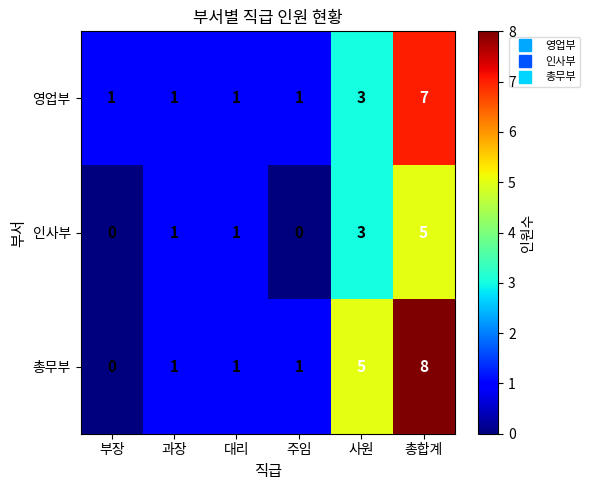

At which category does the chart reach its peak across all series?

총합계